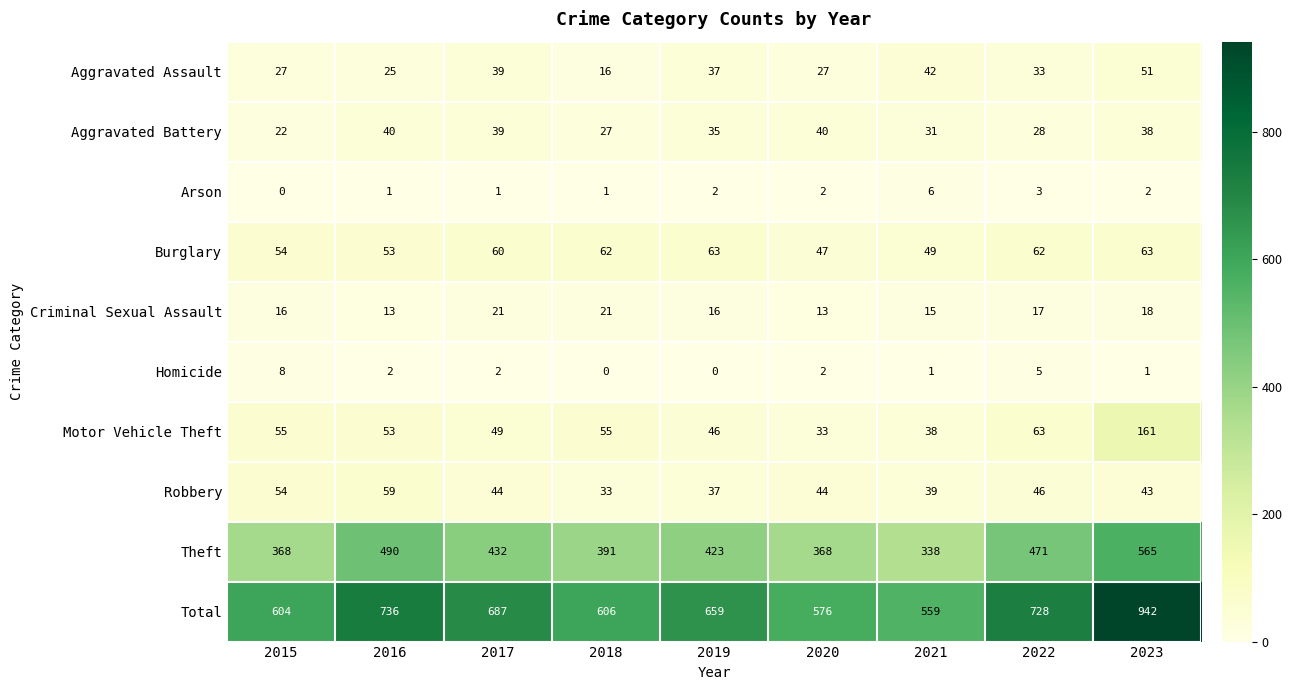

What is the greatest value displayed?

942